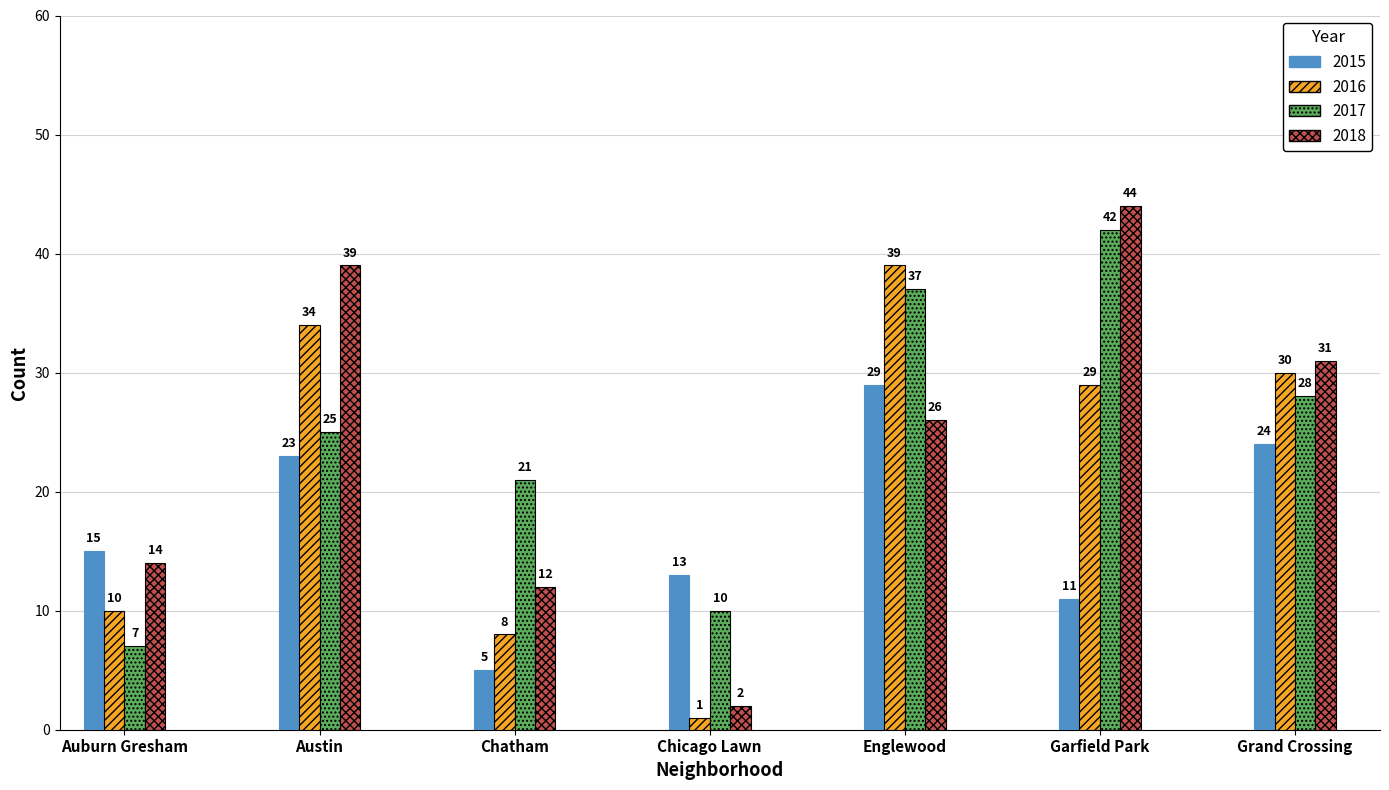

What is the value of the 2016 bar at the 1st from the left?

10